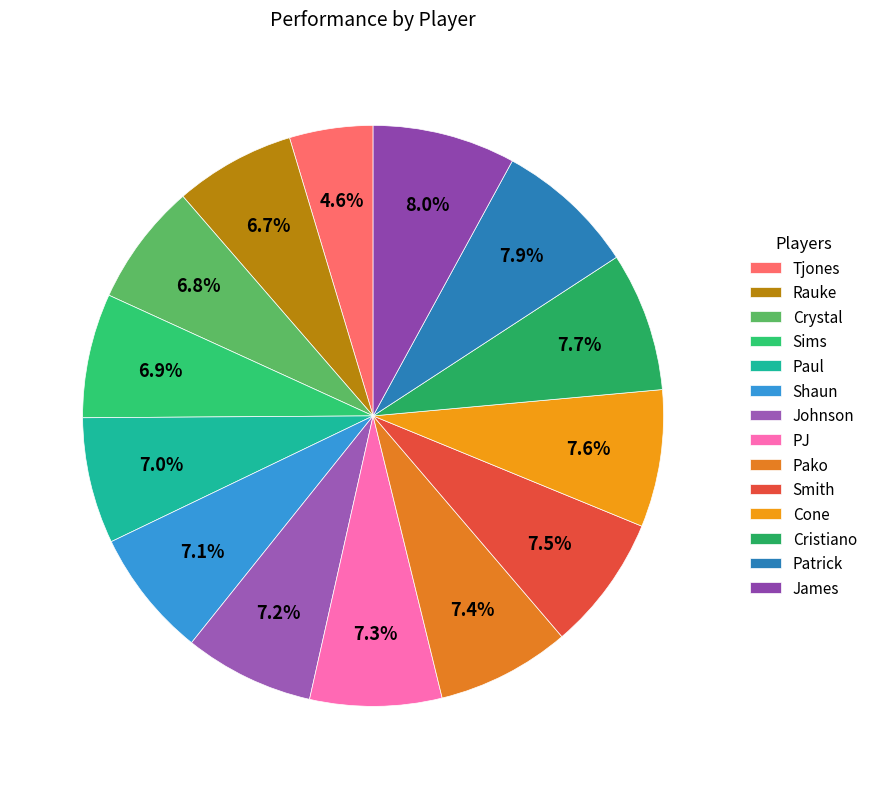

True or false: Shaun accounts for 18% of the total.

False